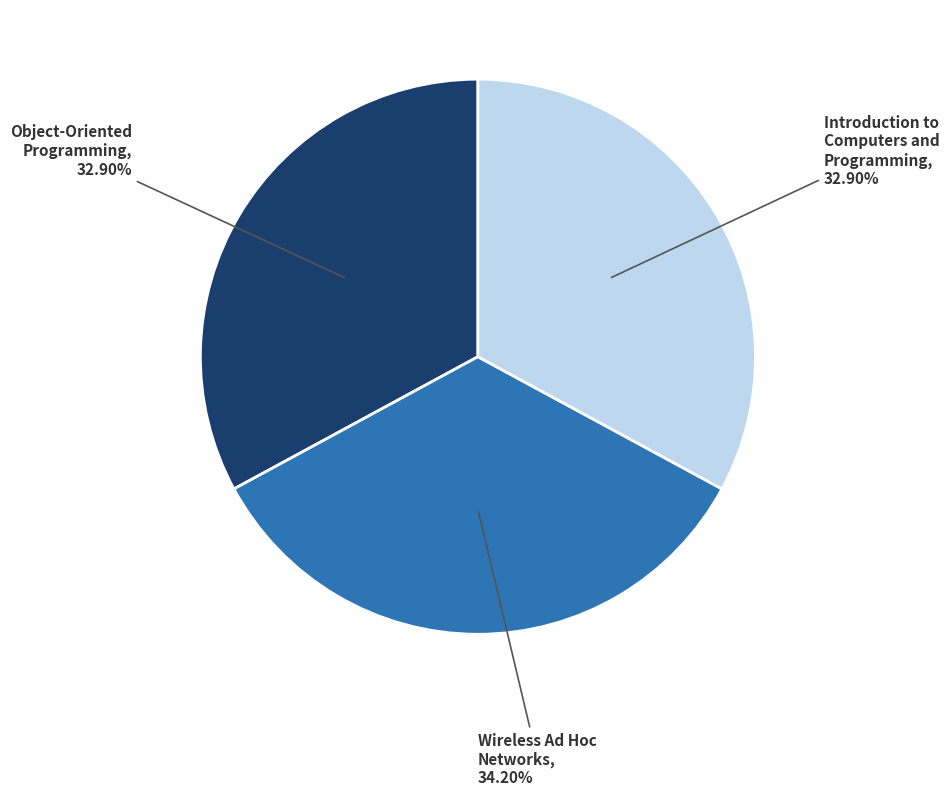

True or false: Wireless Ad Hoc Networks accounts for 26% of the total.

False